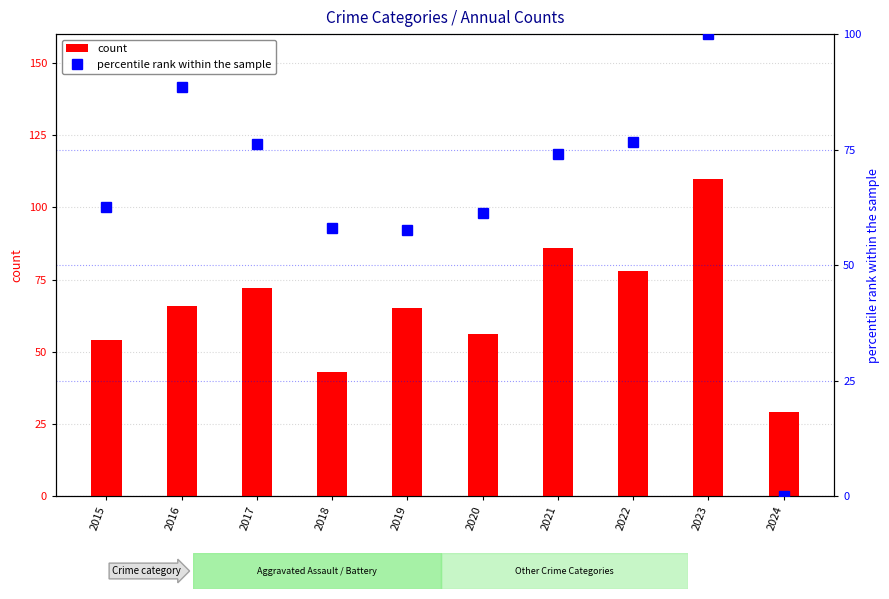

What is the difference between the highest and lowest values at 2017?

4.1